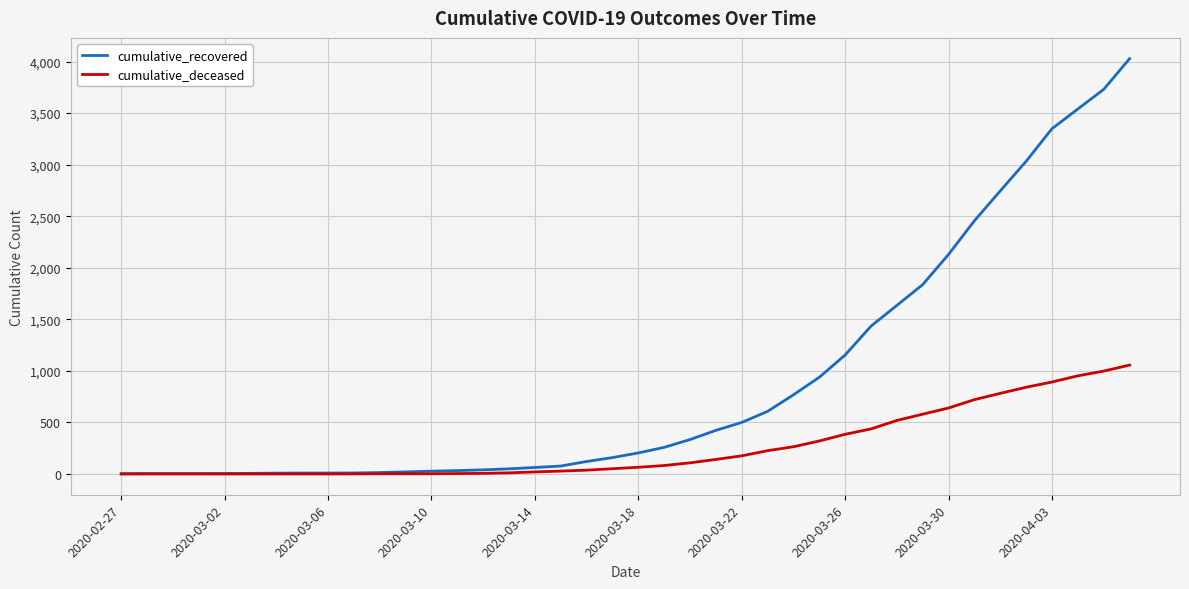

What is the average value of the cumulative_deceased series?

259